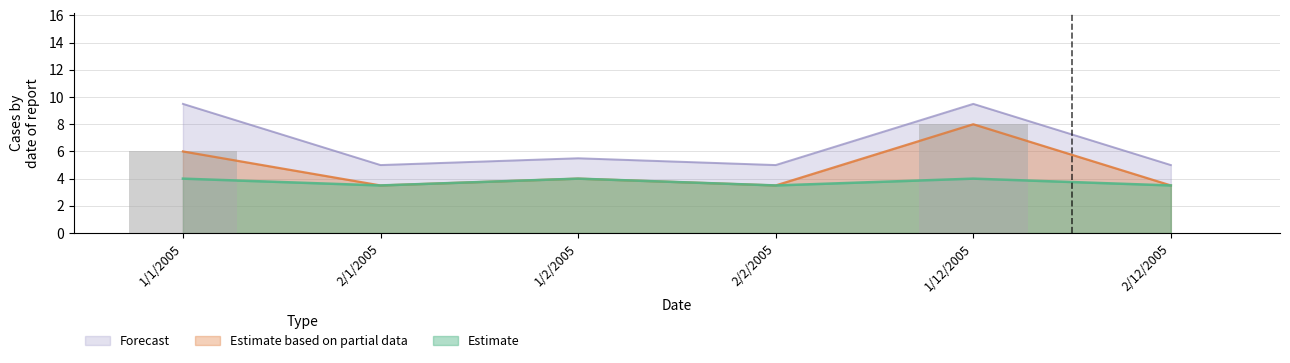

The Estimate series shows 3.5 at 2/1/2005. True or false?

True